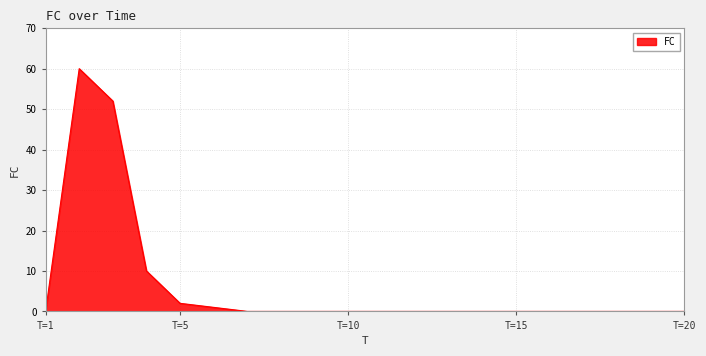

What is the greatest value displayed?

60